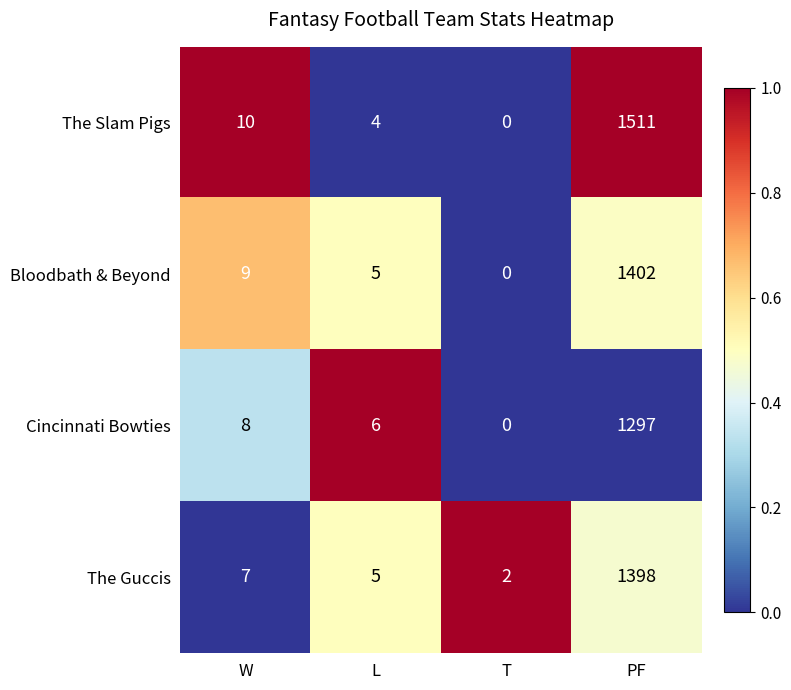

Between L and T, which series saw the biggest shift?

Cincinnati Bowties